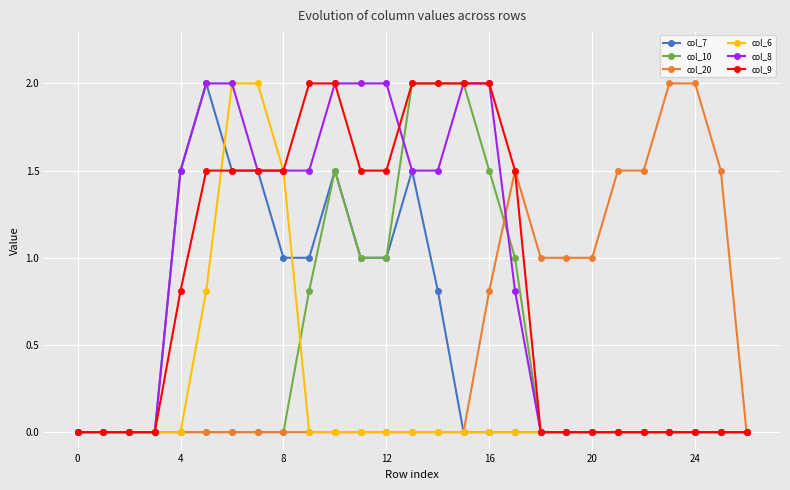

True or false: col_10 has more than 0 points higher than both neighbors.

True